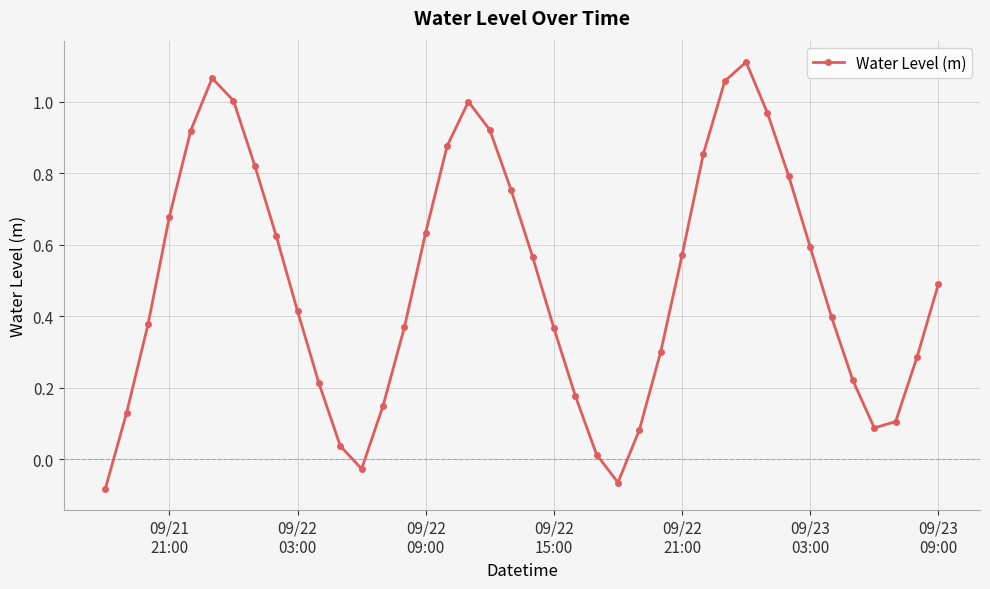

What is the difference between the maximum and minimum values?

1.2